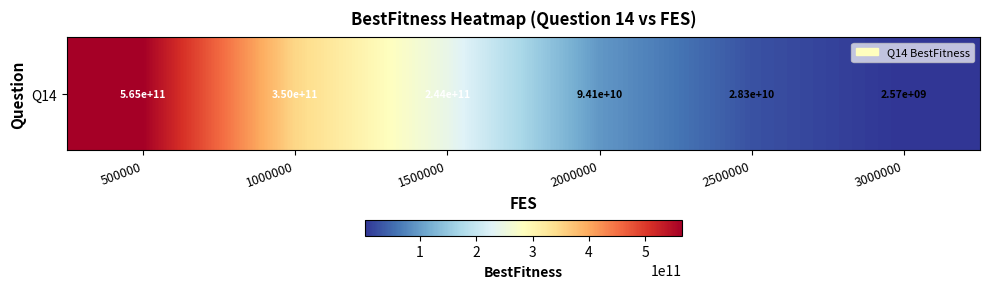

Between 500000 and 2000000, which is larger?

500000